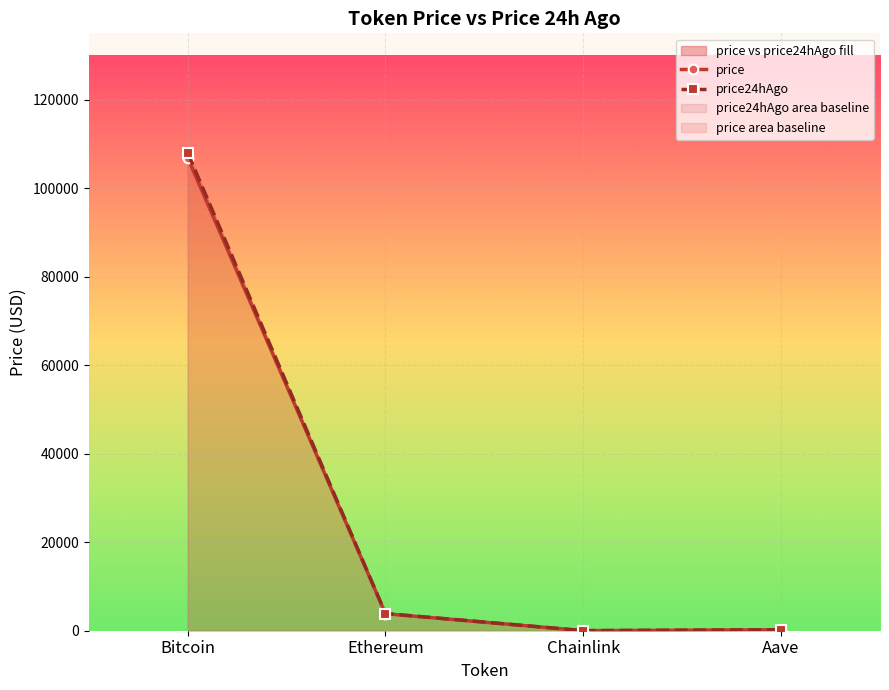

True or false: price24hAgo and price intersect in this chart.

False